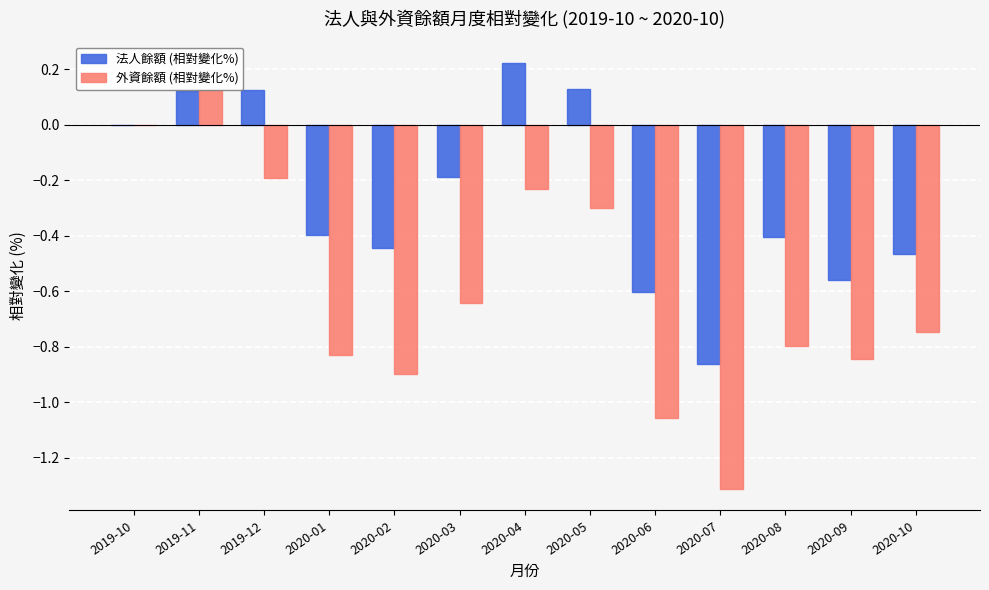

Count the 法人餘額 (相對變化%) values in the range 0 to 1.

5